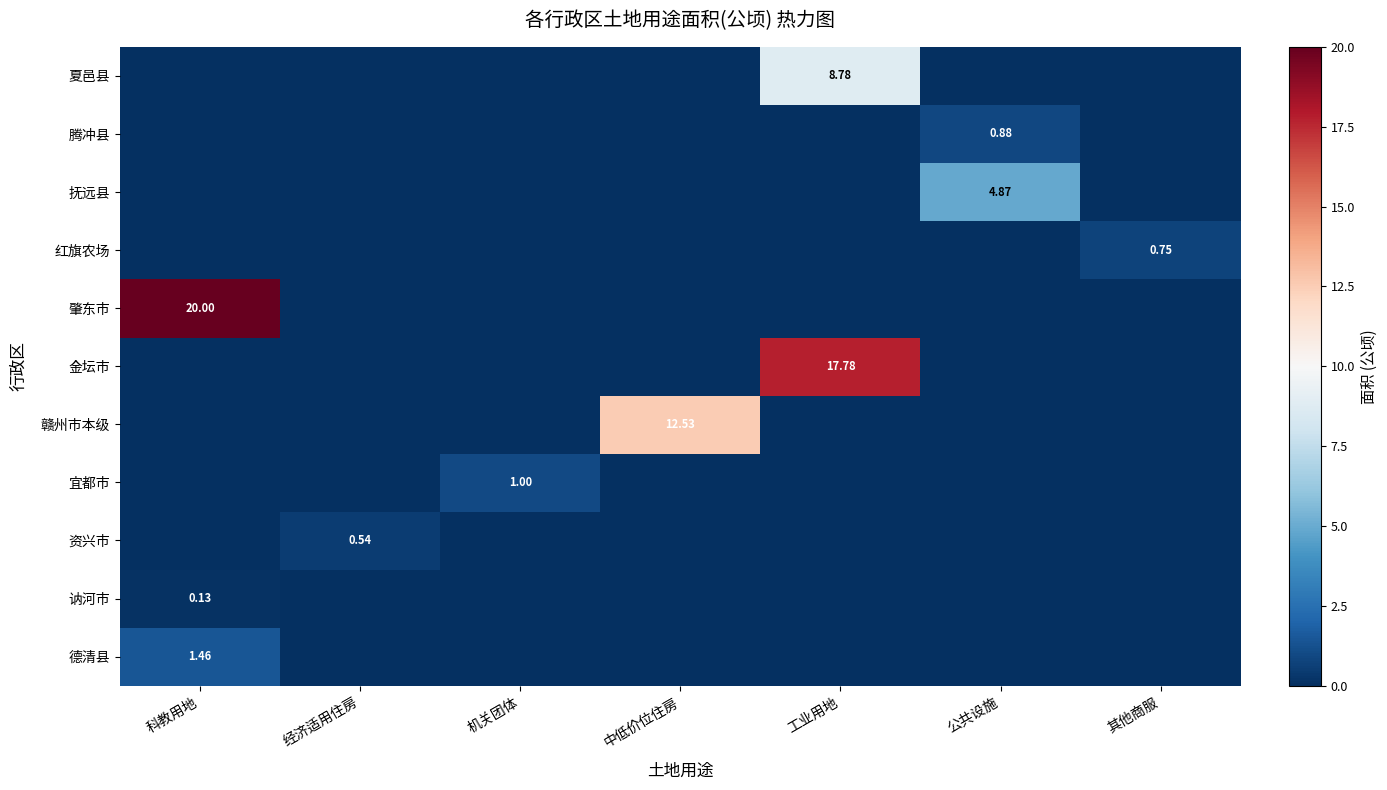

How many 讷河市 values are between 0 and 1?

7